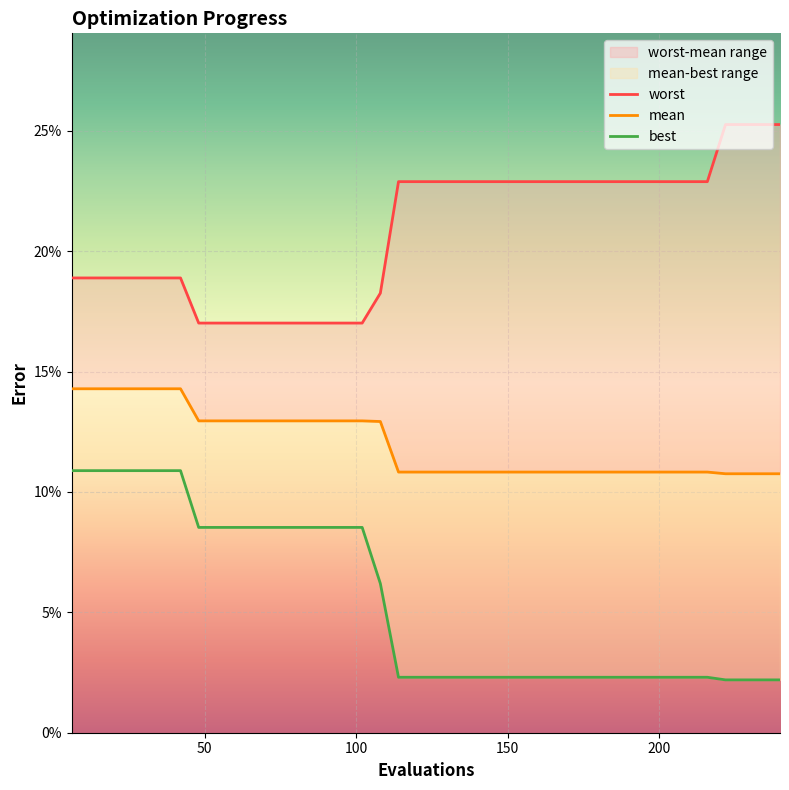

What is the sum of the best values at 36 and 108?

0.2